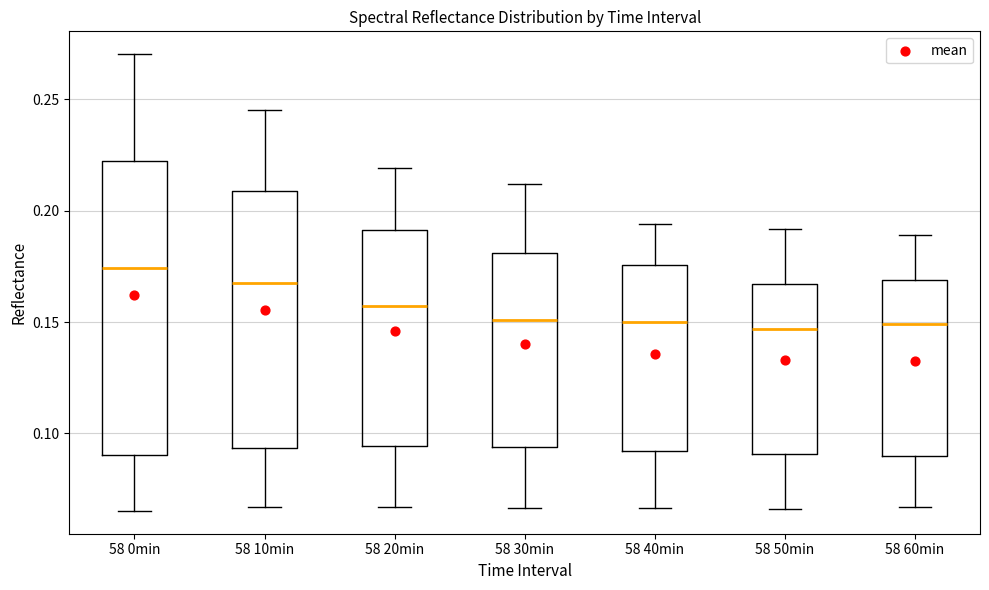

Reading left to right, transcribe this box plot: for each box, give where its median line is, the range the box spans, and where its two whiskers end, as read against the y-axis. The values are not printed on the chart, so give them approximately, as read against the axis.

58 0min: median 0.175, box 0.090 to 0.220, whiskers 0.065 to 0.270
58 10min: median 0.165, box 0.095 to 0.210, whiskers 0.065 to 0.245
58 20min: median 0.155, box 0.095 to 0.190, whiskers 0.065 to 0.220
58 30min: median 0.150, box 0.095 to 0.180, whiskers 0.065 to 0.210
58 40min: median 0.150, box 0.090 to 0.175, whiskers 0.065 to 0.195
58 50min: median 0.145, box 0.090 to 0.165, whiskers 0.065 to 0.190
58 60min: median 0.150, box 0.090 to 0.170, whiskers 0.065 to 0.190